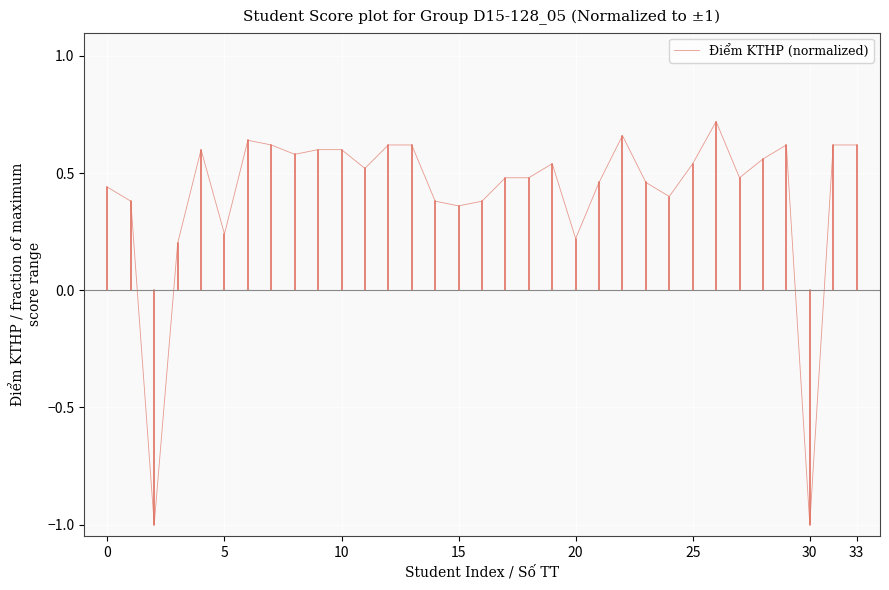

How many negative values are there?

2